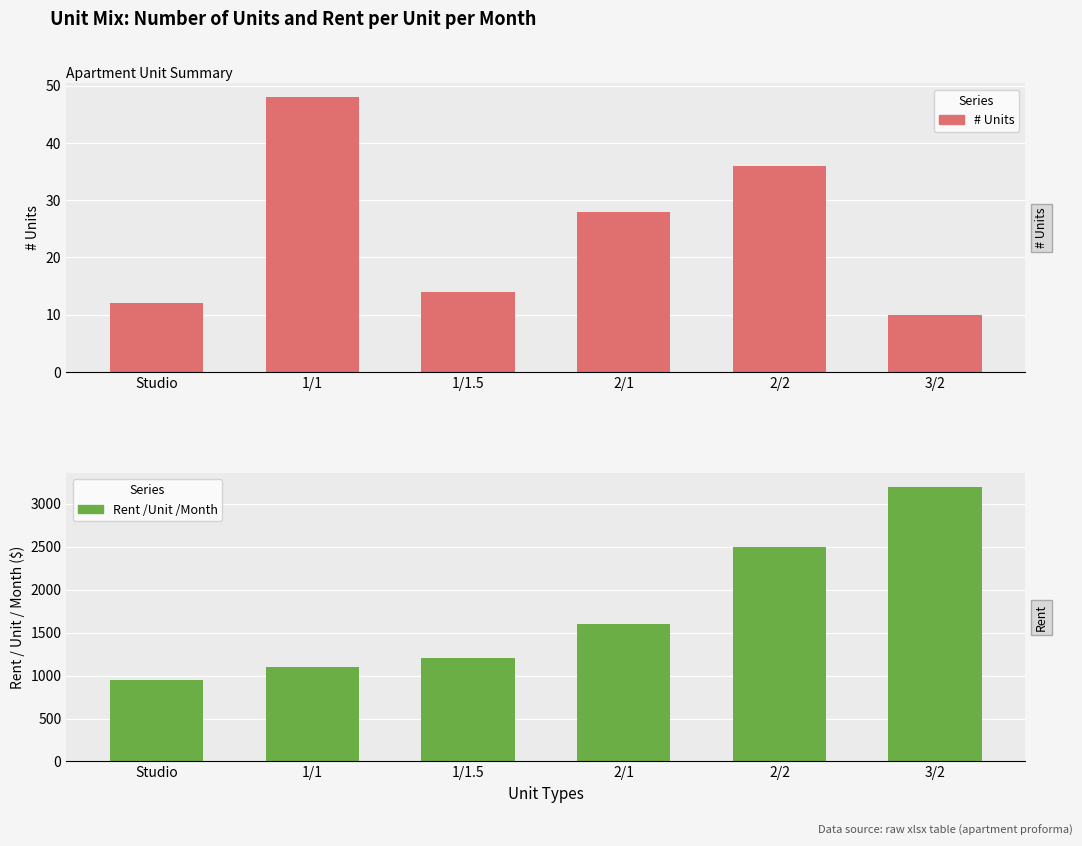

What is the difference between the Rent /Unit /Month values at 2/1 and 2/2?

900